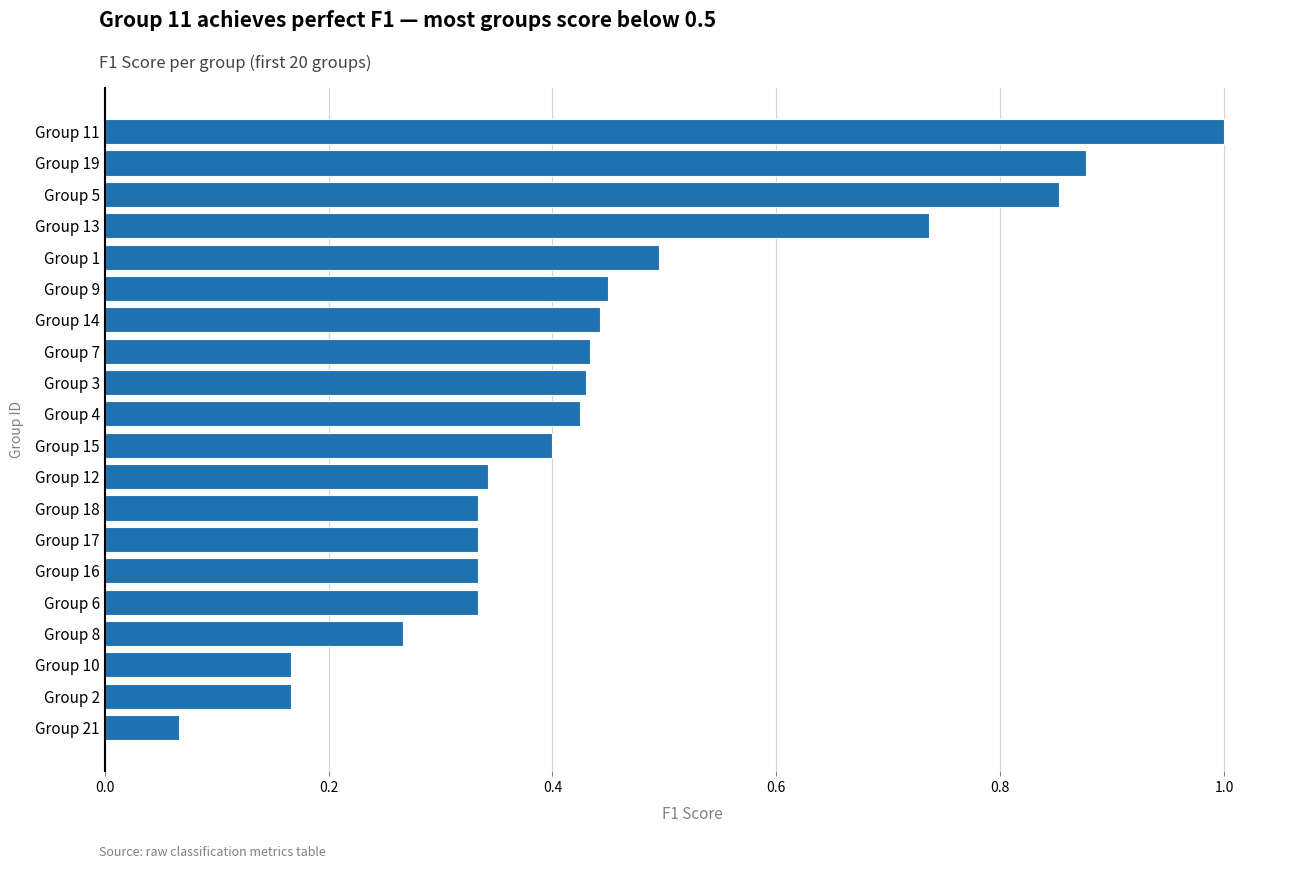

At which label is the value closest to 0?

Group 21